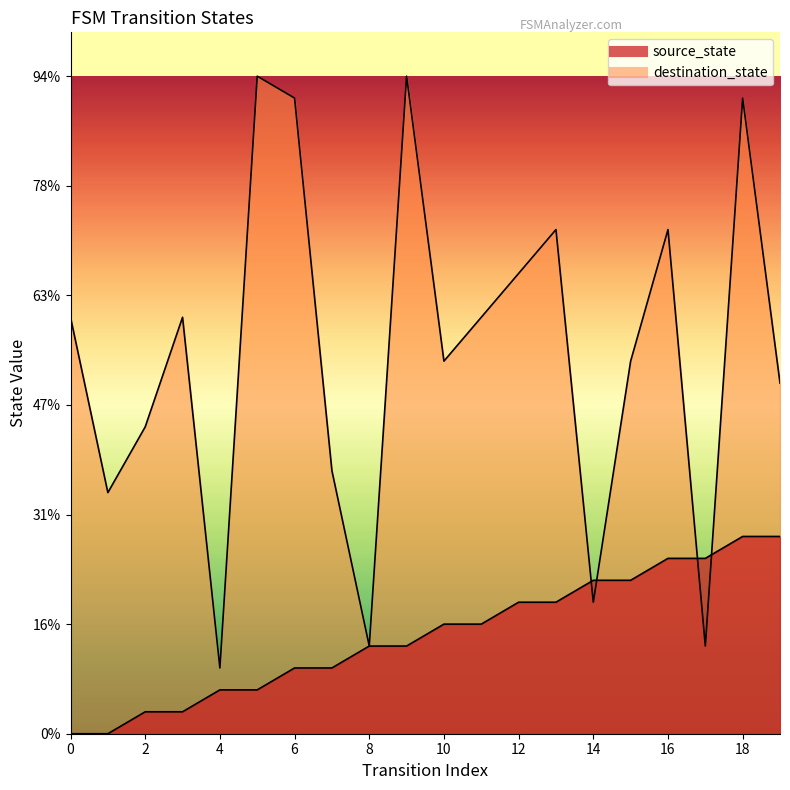

Between 4 and 18, which series saw the biggest shift?

destination_state